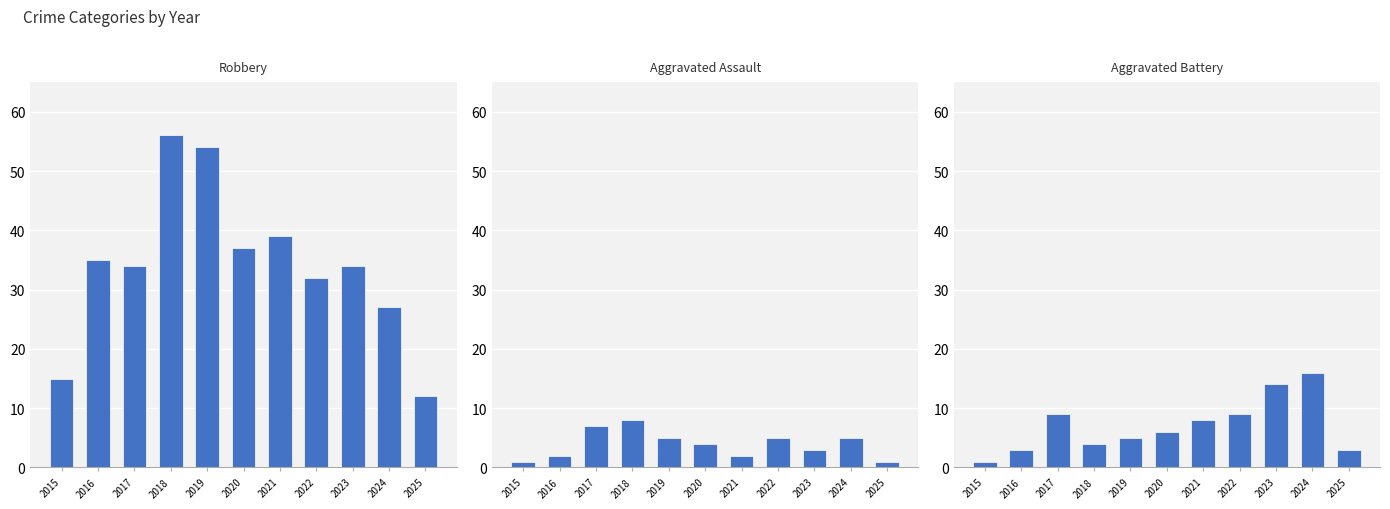

At which label does Aggravated Assault first exceed 4?

2017